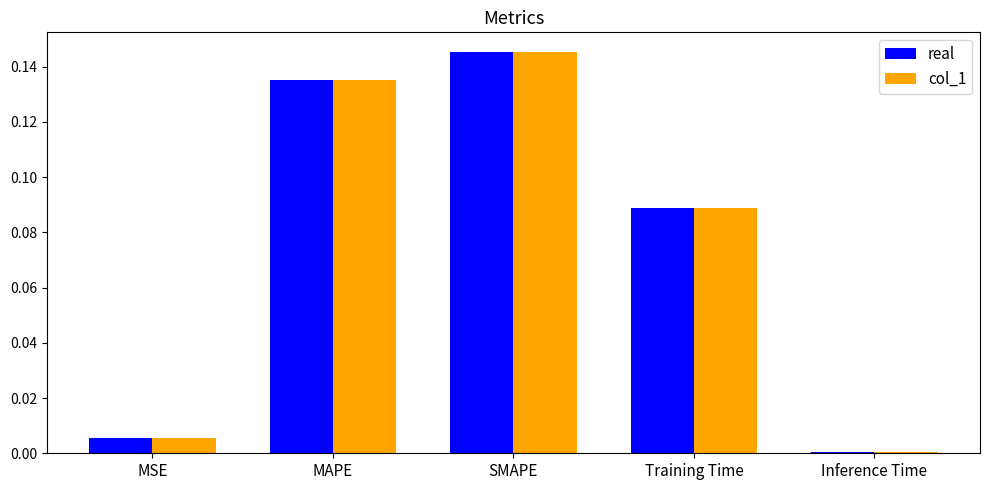

What is the label of the 3rd bar from the left?

SMAPE